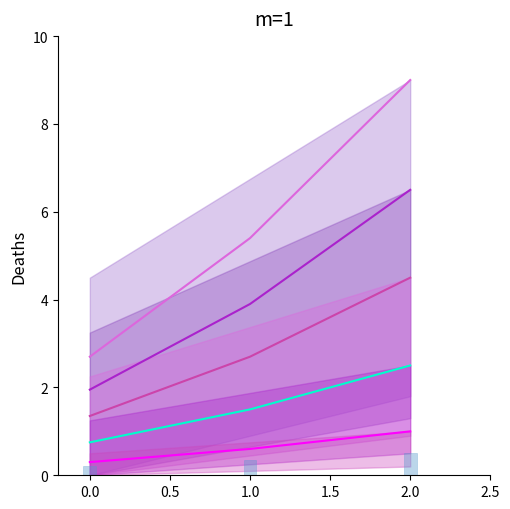

Which series has the largest total across all categories?

line_5